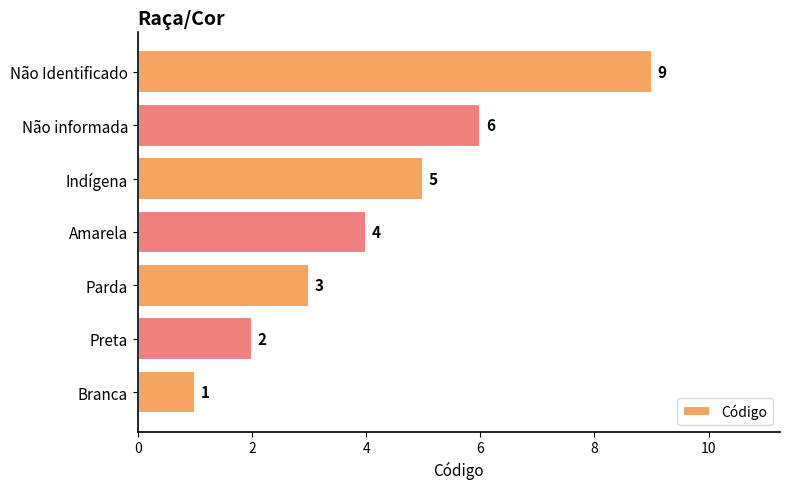

How many categories are shown in the chart?

7